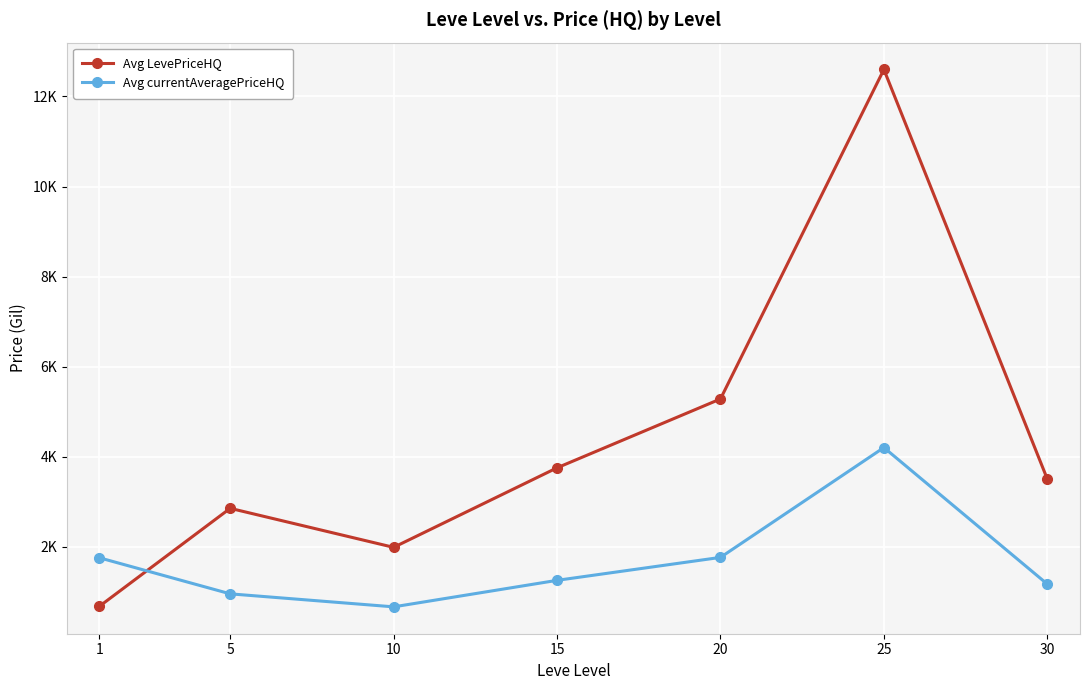

Which series ends up on top after the final intersection of Avg LevePriceHQ and Avg currentAveragePriceHQ?

Avg LevePriceHQ